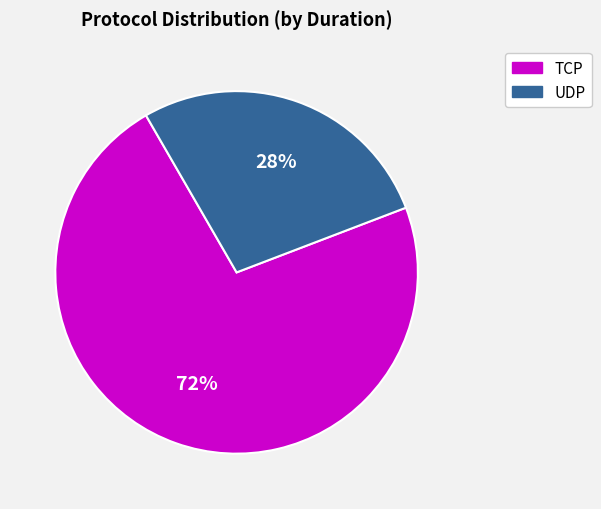

To the nearest percent, what portion does TCP represent?

72%